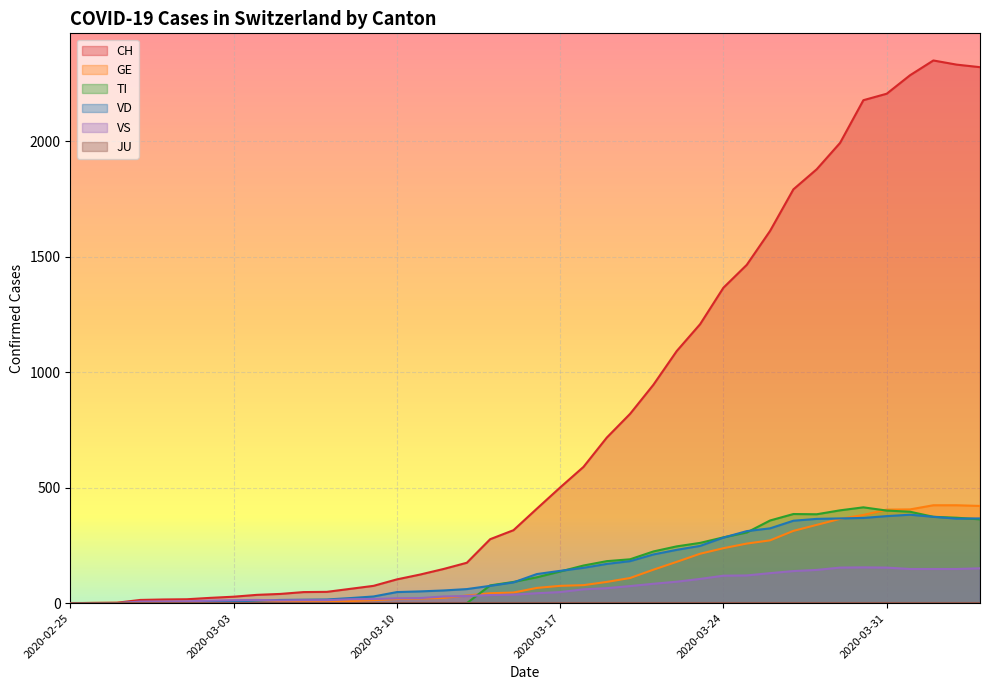

True or false: VS and CH cross at least once.

False